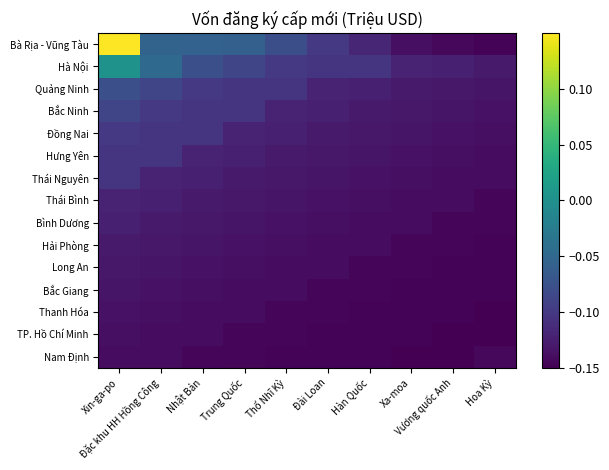

Reading right to left, extract all data points from this chart.

Bà Rịa - Vũng Tàu: Hoa Kỳ=-0.1	Vương quốc Anh=-0.1	Xa-moa=-0.1	Hàn Quốc=-0.1	Đài Loan=-0.1	Thổ Nhĩ Kỳ=-0.1	Trung Quốc=-0.1	Nhật Bản=-0.1	Đặc khu HH Hồng Công=-0.1	Xin-ga-po=0.1
Hà Nội: Hoa Kỳ=-0.1	Vương quốc Anh=-0.1	Xa-moa=-0.1	Hàn Quốc=-0.1	Đài Loan=-0.1	Thổ Nhĩ Kỳ=-0.1	Trung Quốc=-0.1	Nhật Bản=-0.1	Đặc khu HH Hồng Công=-0.0	Xin-ga-po=0.0
Quảng Ninh: Hoa Kỳ=-0.1	Vương quốc Anh=-0.1	Xa-moa=-0.1	Hàn Quốc=-0.1	Đài Loan=-0.1	Thổ Nhĩ Kỳ=-0.1	Trung Quốc=-0.1	Nhật Bản=-0.1	Đặc khu HH Hồng Công=-0.1	Xin-ga-po=-0.1
Bắc Ninh: Hoa Kỳ=-0.1	Vương quốc Anh=-0.1	Xa-moa=-0.1	Hàn Quốc=-0.1	Đài Loan=-0.1	Thổ Nhĩ Kỳ=-0.1	Trung Quốc=-0.1	Nhật Bản=-0.1	Đặc khu HH Hồng Công=-0.1	Xin-ga-po=-0.1
Đồng Nai: Hoa Kỳ=-0.1	Vương quốc Anh=-0.1	Xa-moa=-0.1	Hàn Quốc=-0.1	Đài Loan=-0.1	Thổ Nhĩ Kỳ=-0.1	Trung Quốc=-0.1	Nhật Bản=-0.1	Đặc khu HH Hồng Công=-0.1	Xin-ga-po=-0.1
Hưng Yên: Hoa Kỳ=-0.1	Vương quốc Anh=-0.1	Xa-moa=-0.1	Hàn Quốc=-0.1	Đài Loan=-0.1	Thổ Nhĩ Kỳ=-0.1	Trung Quốc=-0.1	Nhật Bản=-0.1	Đặc khu HH Hồng Công=-0.1	Xin-ga-po=-0.1
Thái Nguyên: Hoa Kỳ=-0.1	Vương quốc Anh=-0.1	Xa-moa=-0.1	Hàn Quốc=-0.1	Đài Loan=-0.1	Thổ Nhĩ Kỳ=-0.1	Trung Quốc=-0.1	Nhật Bản=-0.1	Đặc khu HH Hồng Công=-0.1	Xin-ga-po=-0.1
Thái Bình: Hoa Kỳ=-0.1	Vương quốc Anh=-0.1	Xa-moa=-0.1	Hàn Quốc=-0.1	Đài Loan=-0.1	Thổ Nhĩ Kỳ=-0.1	Trung Quốc=-0.1	Nhật Bản=-0.1	Đặc khu HH Hồng Công=-0.1	Xin-ga-po=-0.1
Bình Dương: Hoa Kỳ=-0.1	Vương quốc Anh=-0.1	Xa-moa=-0.1	Hàn Quốc=-0.1	Đài Loan=-0.1	Thổ Nhĩ Kỳ=-0.1	Trung Quốc=-0.1	Nhật Bản=-0.1	Đặc khu HH Hồng Công=-0.1	Xin-ga-po=-0.1
Hải Phòng: Hoa Kỳ=-0.1	Vương quốc Anh=-0.1	Xa-moa=-0.1	Hàn Quốc=-0.1	Đài Loan=-0.1	Thổ Nhĩ Kỳ=-0.1	Trung Quốc=-0.1	Nhật Bản=-0.1	Đặc khu HH Hồng Công=-0.1	Xin-ga-po=-0.1
Long An: Hoa Kỳ=-0.1	Vương quốc Anh=-0.1	Xa-moa=-0.1	Hàn Quốc=-0.1	Đài Loan=-0.1	Thổ Nhĩ Kỳ=-0.1	Trung Quốc=-0.1	Nhật Bản=-0.1	Đặc khu HH Hồng Công=-0.1	Xin-ga-po=-0.1
Bắc Giang: Hoa Kỳ=-0.1	Vương quốc Anh=-0.1	Xa-moa=-0.1	Hàn Quốc=-0.1	Đài Loan=-0.1	Thổ Nhĩ Kỳ=-0.1	Trung Quốc=-0.1	Nhật Bản=-0.1	Đặc khu HH Hồng Công=-0.1	Xin-ga-po=-0.1
Thanh Hóa: Hoa Kỳ=-0.1	Vương quốc Anh=-0.1	Xa-moa=-0.1	Hàn Quốc=-0.1	Đài Loan=-0.1	Thổ Nhĩ Kỳ=-0.1	Trung Quốc=-0.1	Nhật Bản=-0.1	Đặc khu HH Hồng Công=-0.1	Xin-ga-po=-0.1
TP. Hồ Chí Minh: Hoa Kỳ=-0.1	Vương quốc Anh=-0.1	Xa-moa=-0.1	Hàn Quốc=-0.1	Đài Loan=-0.1	Thổ Nhĩ Kỳ=-0.1	Trung Quốc=-0.1	Nhật Bản=-0.1	Đặc khu HH Hồng Công=-0.1	Xin-ga-po=-0.1
Nam Định: Hoa Kỳ=-0.1	Vương quốc Anh=-0.1	Xa-moa=-0.1	Hàn Quốc=-0.1	Đài Loan=-0.1	Thổ Nhĩ Kỳ=-0.1	Trung Quốc=-0.1	Nhật Bản=-0.1	Đặc khu HH Hồng Công=-0.1	Xin-ga-po=-0.1